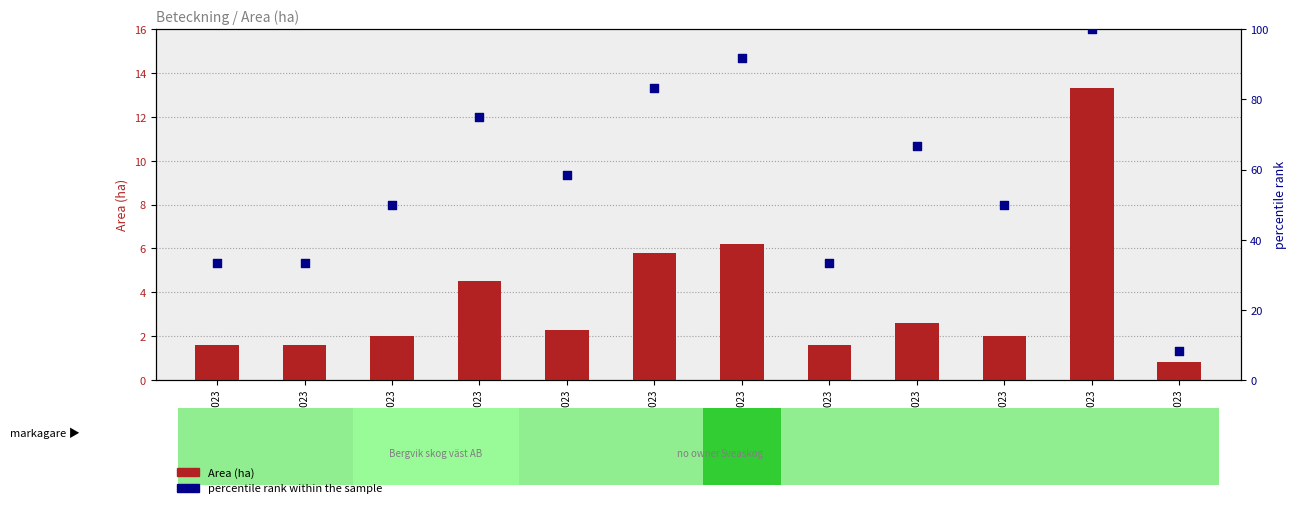

What are all the series names shown in the legend?

Area (ha), percentile rank within the sample